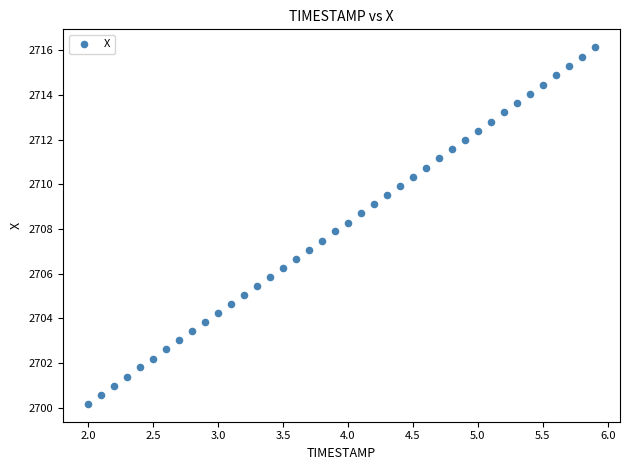

What is the range of X values (max minus min)?

3.9